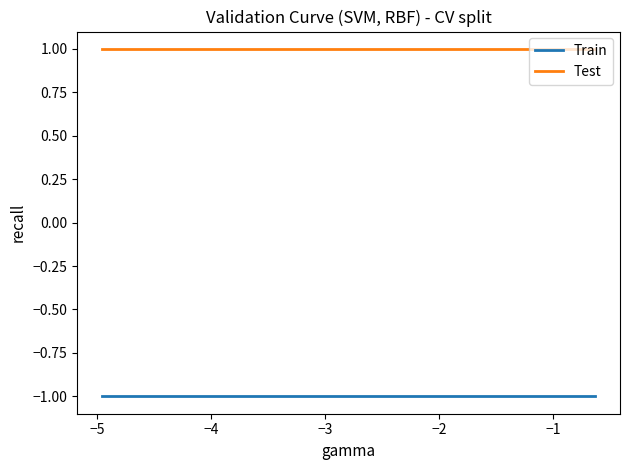

Rank the series by their average value, from lowest to highest.

Train, Test